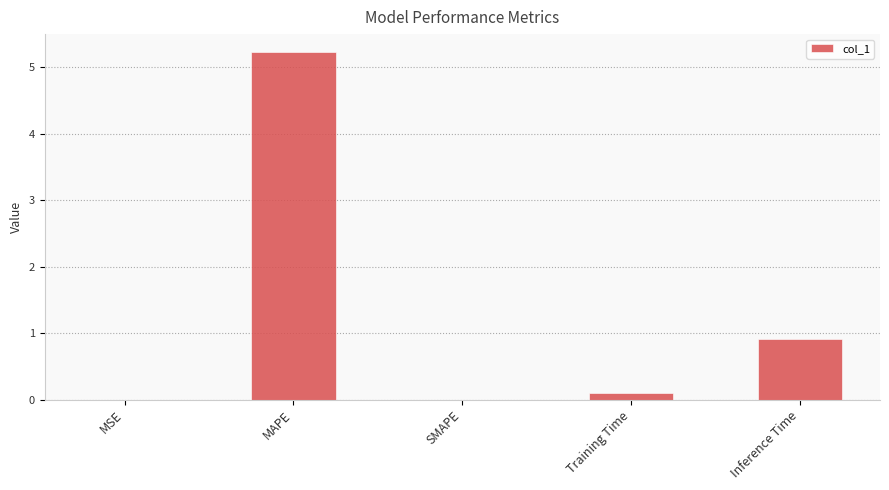

Which has a higher value, MSE or Inference Time?

Inference Time